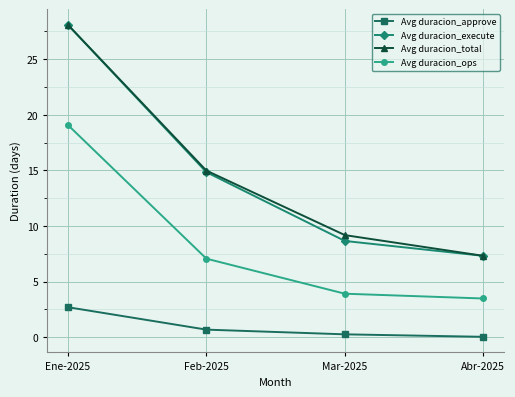

How many values in the Avg duracion_execute series are below 14?

2